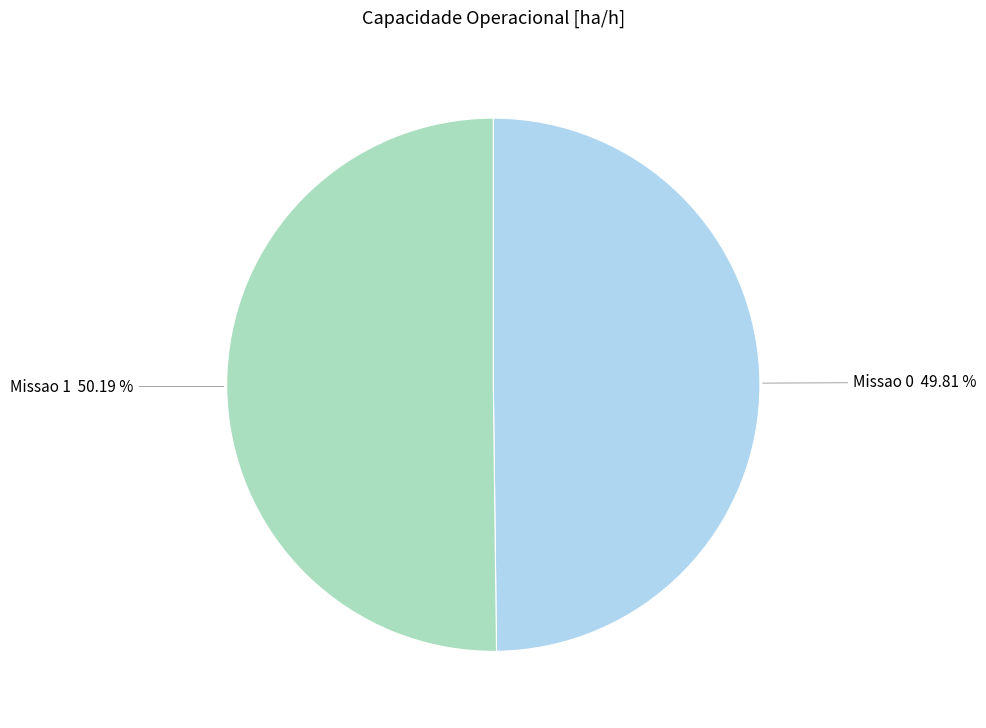

Is the sum of Missao 0 and Missao 1 greater than half?

Yes